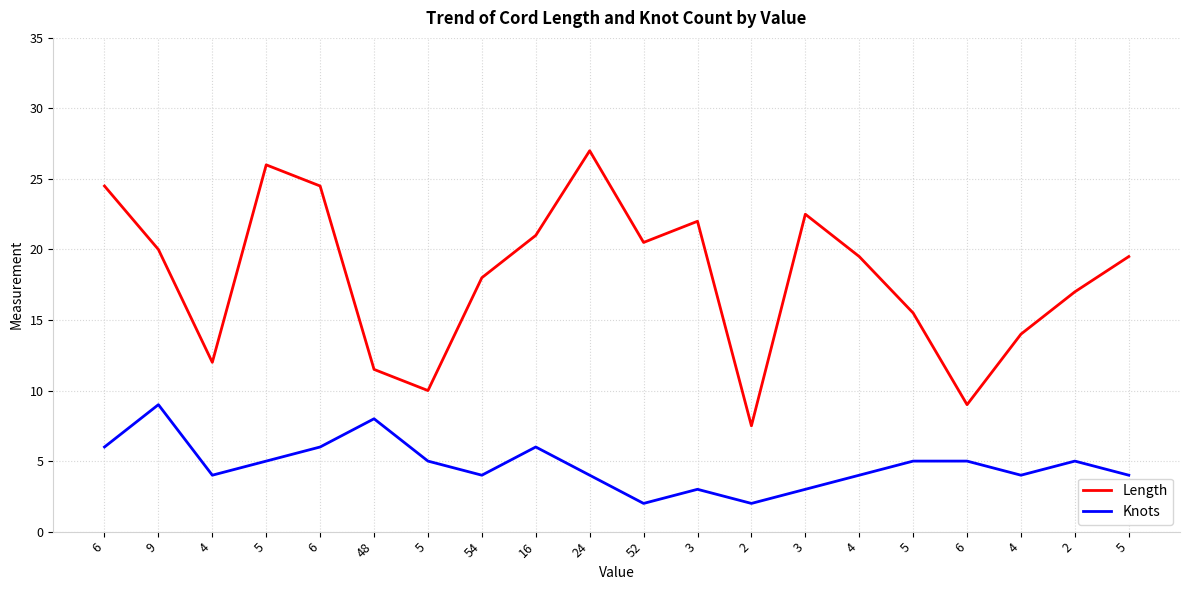

What are all the series names shown in the legend?

Length, Knots